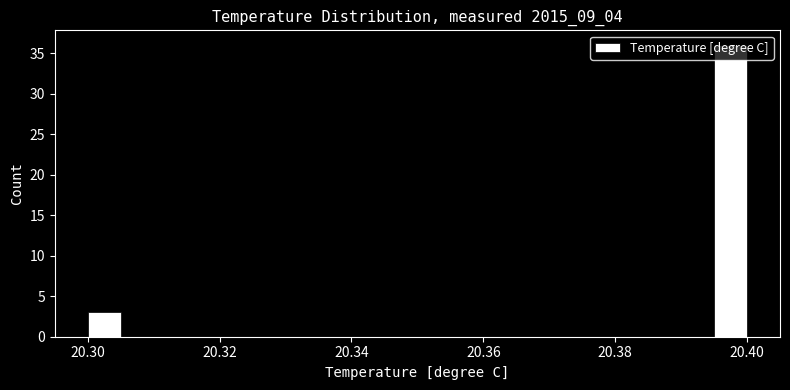

Read against the x-axis, roughly where is the centre of the tallest bar?

20.398